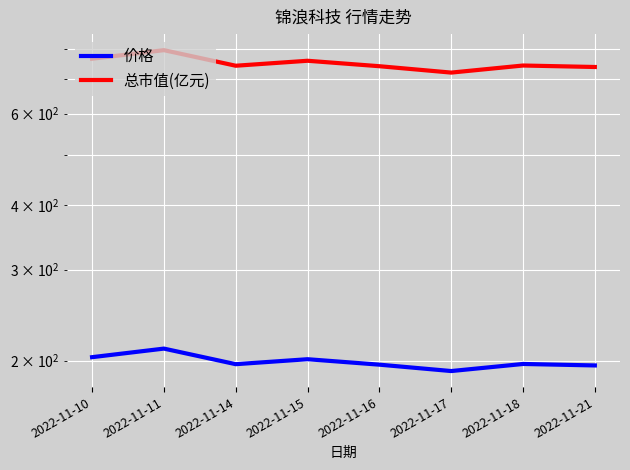

Reading right to left, what are all the values shown in this chart?

价格: 2022-11-21=195.8	2022-11-18=197.1	2022-11-17=191.0	2022-11-16=196.5	2022-11-15=201.3	2022-11-14=196.9	2022-11-11=211.1	2022-11-10=203.2
总市值(亿元): 2022-11-21=738.6	2022-11-18=743.5	2022-11-17=720.5	2022-11-16=741.2	2022-11-15=759.4	2022-11-14=742.8	2022-11-11=796.1	2022-11-10=766.3